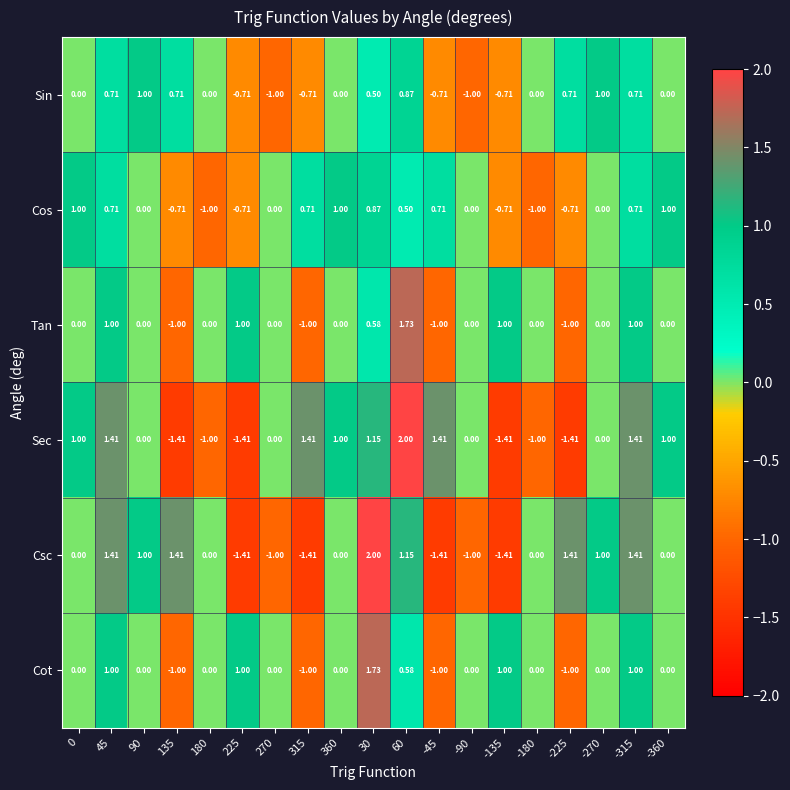

Count the number of categories in the chart.

19